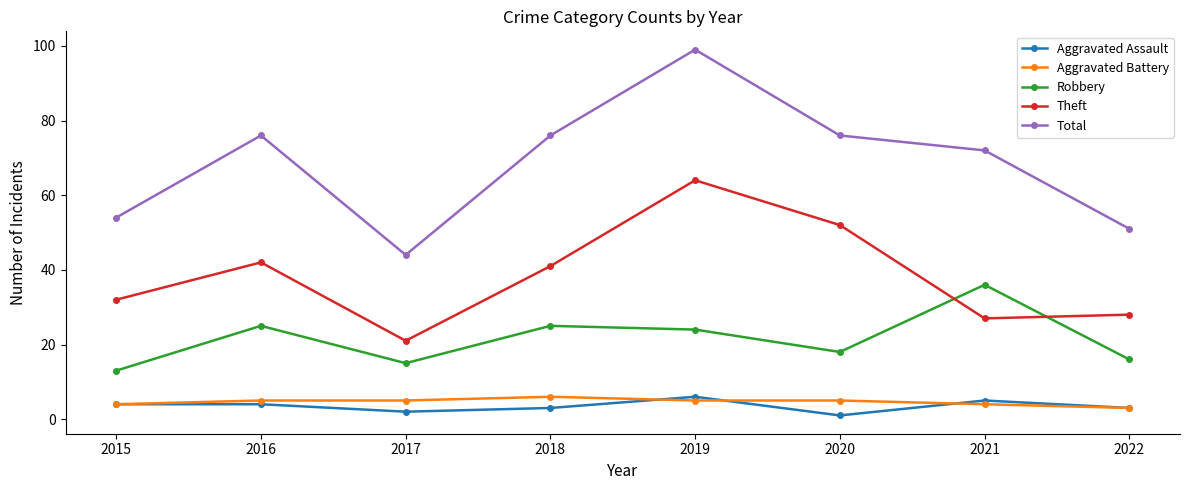

Which series has the widest spread of values?

Total